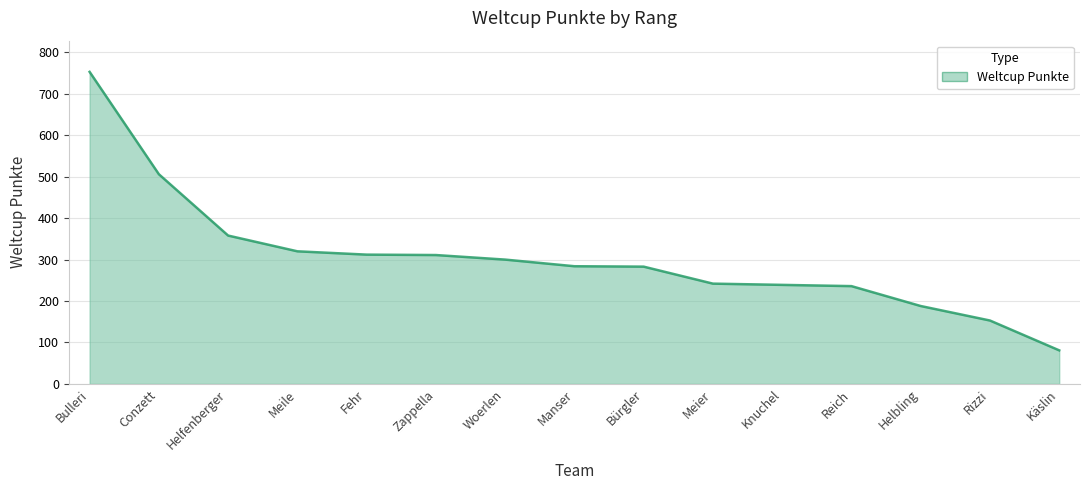

What is the sum of all values?

4566